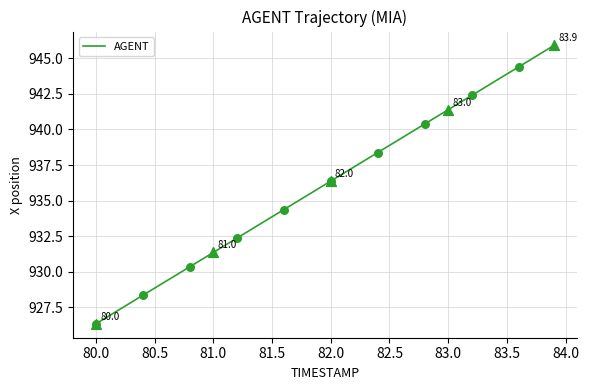

What is the greatest value displayed?

945.9